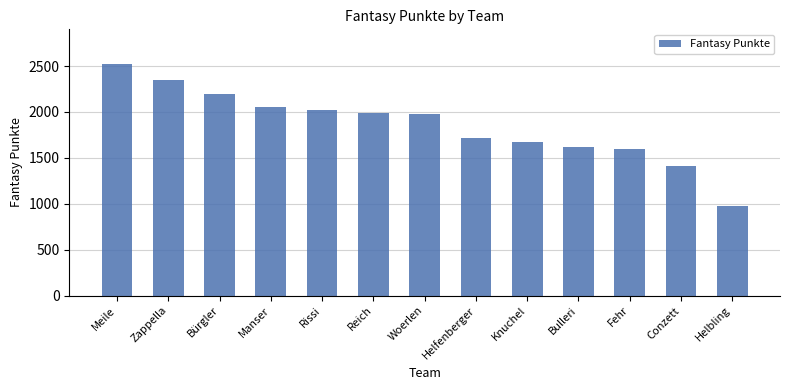

The value at Woerlen is 3246. True or false?

False